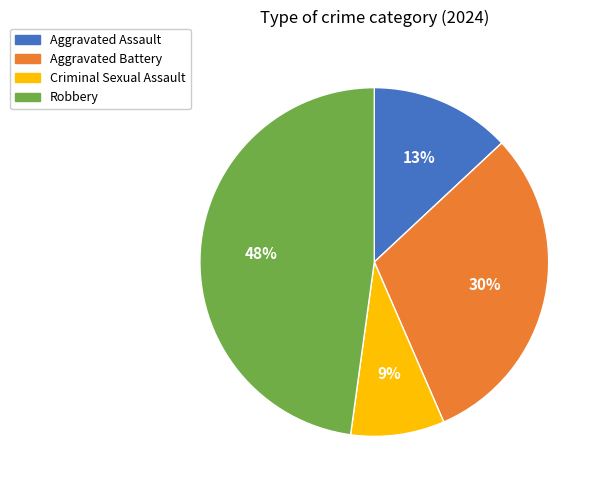

True or false: Aggravated Assault accounts for 13% of the total.

True